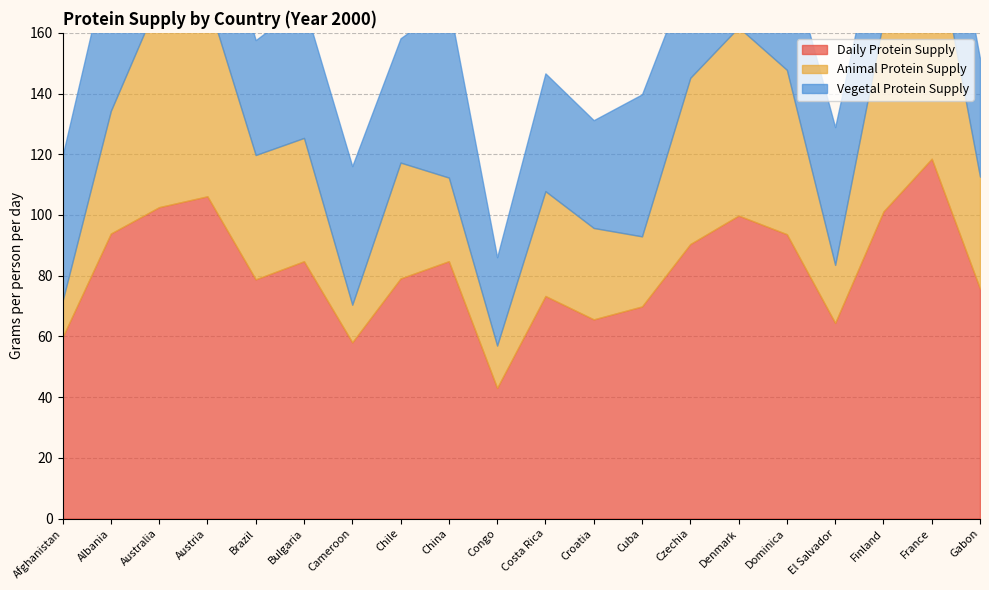

The Daily Protein Supply series shows 112.9 at Gabon. True or false?

False